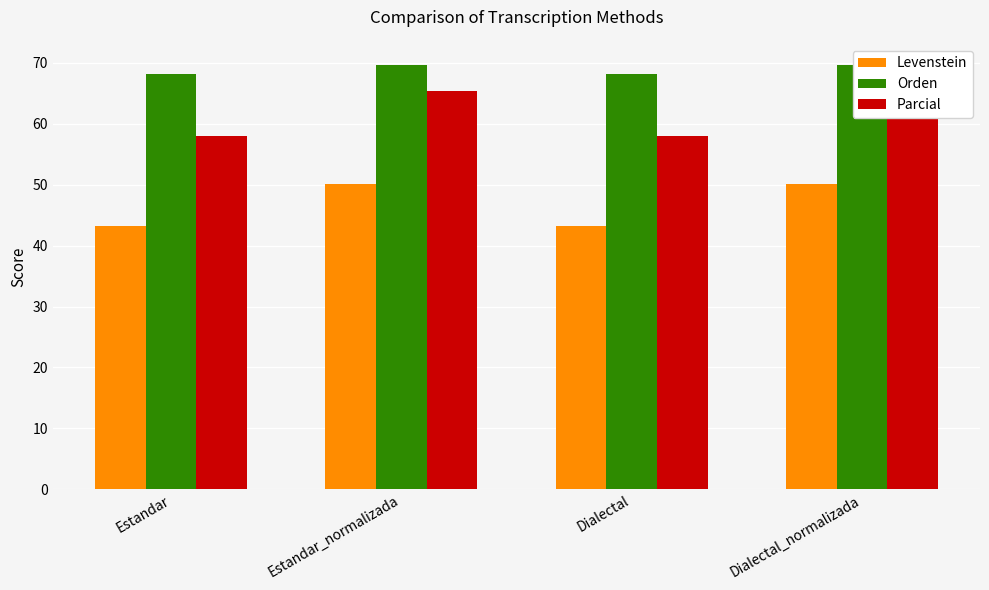

At which category is the sum across all series the highest?

Estandar_normalizada